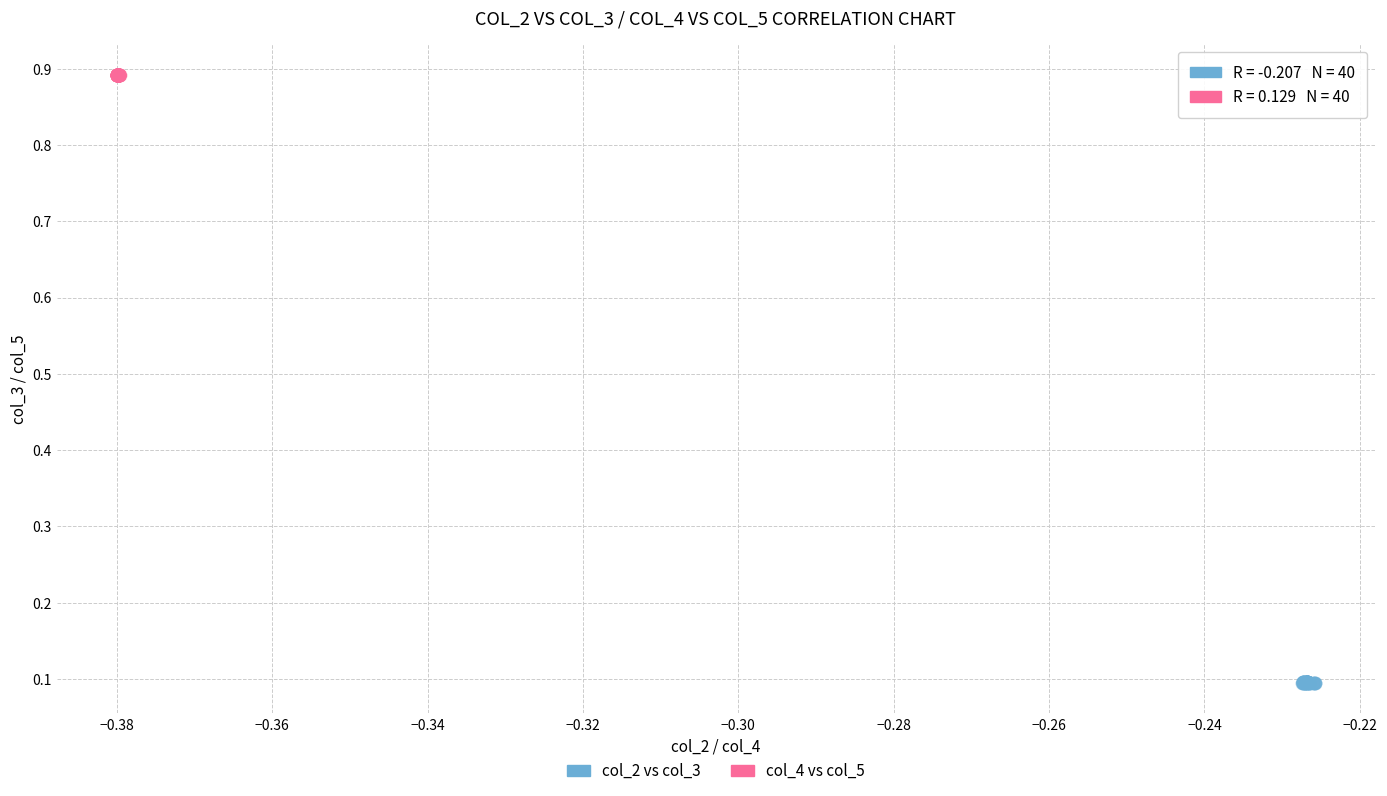

Which series reaches the minimum Y coordinate?

col_2 vs col_3